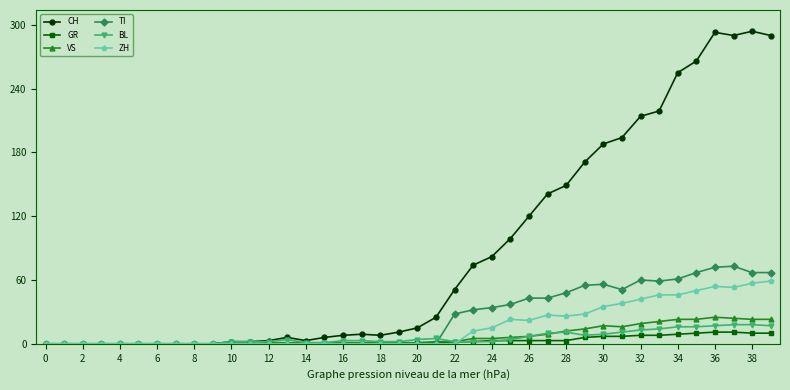

True or false: BL has more than 1 interior local peaks.

True